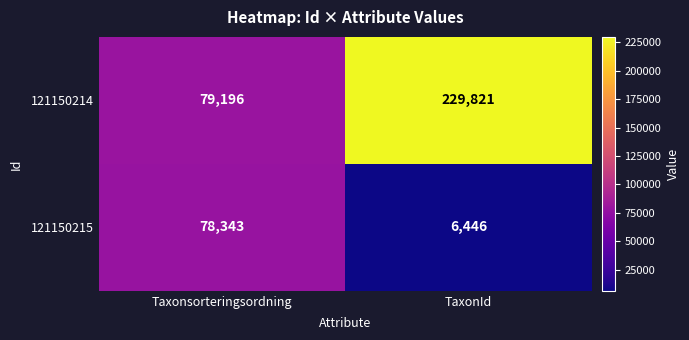

What is the difference between the 121150214 values at TaxonId and Taxonsorteringsordning?

150625